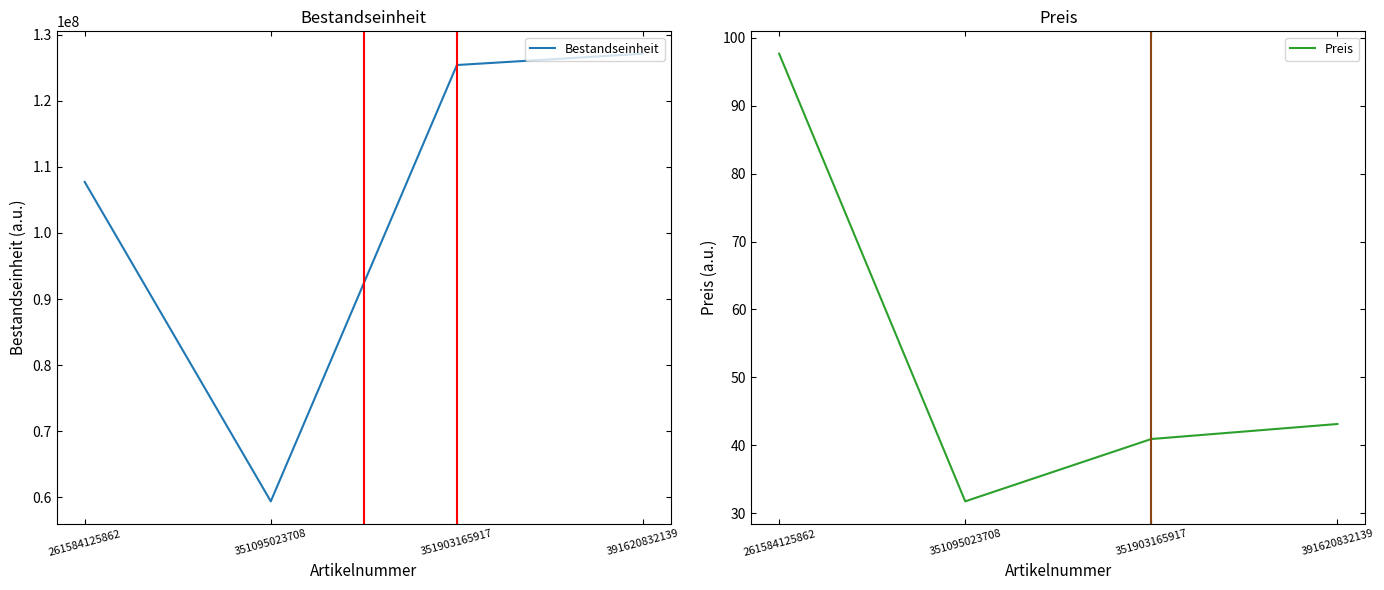

What is the value of the Bestandseinheit point at the 2nd from the left?

59400644.7